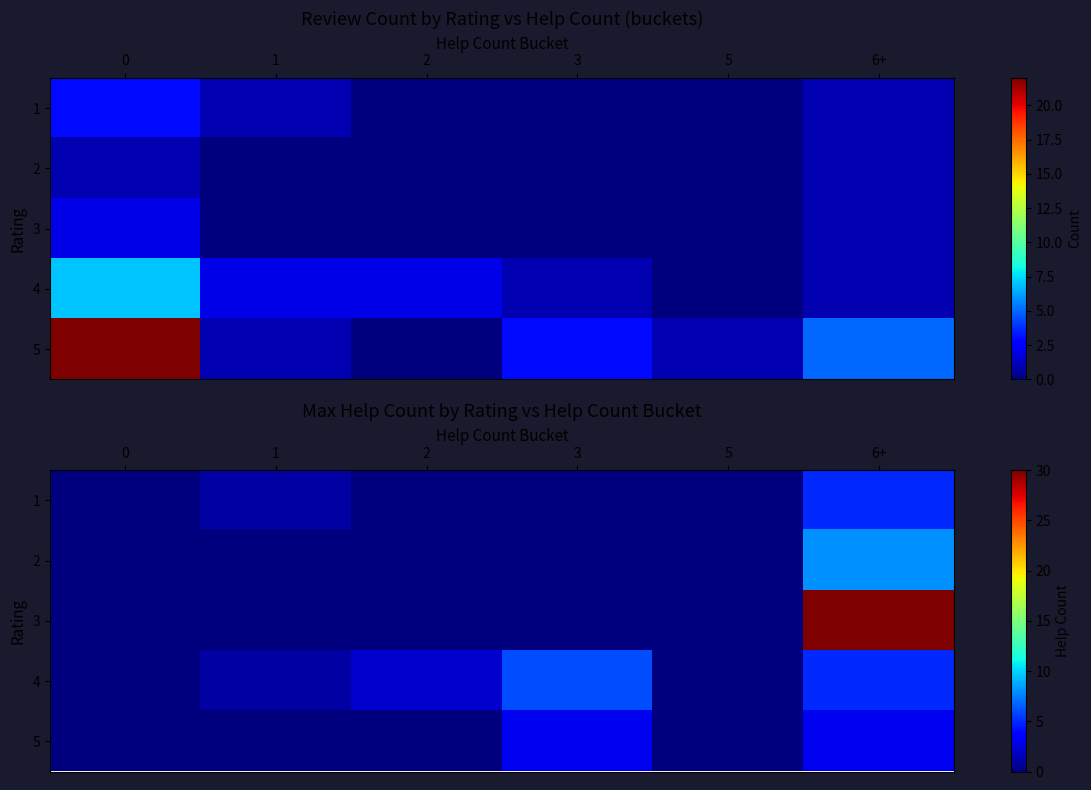

At which category is the sum across all series the highest?

6+